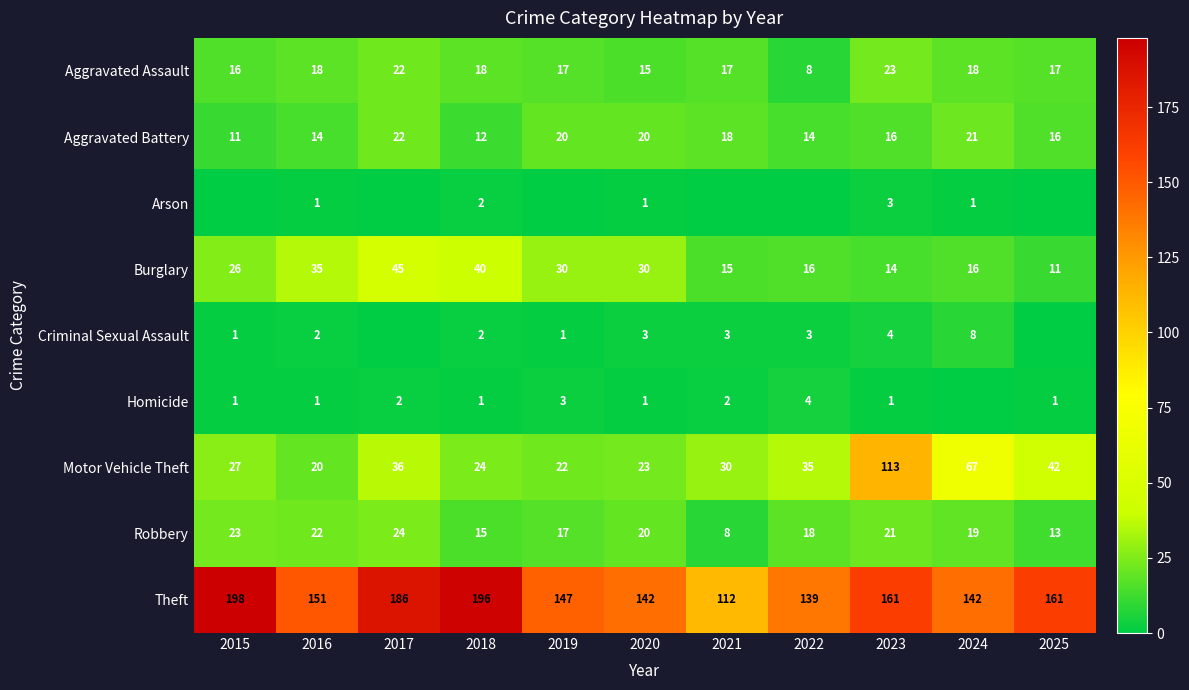

The value of Aggravated Assault at 2021 is 12. True or false?

False